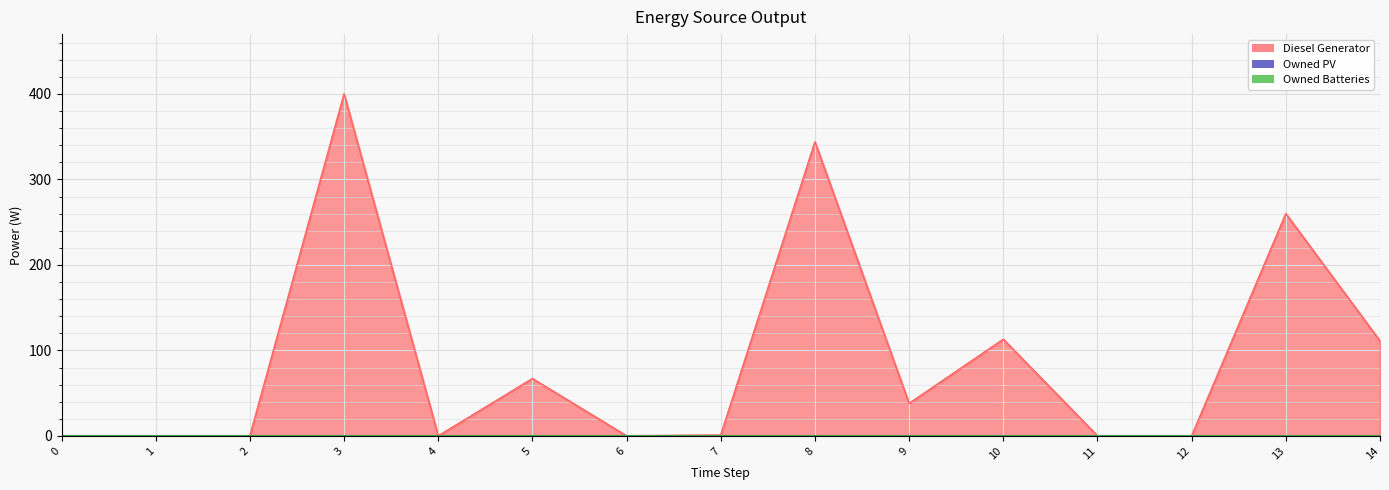

Reading left to right, transcribe all the data shown in this chart.

Diesel Generator: 0	0	0	400	0	67	0	1	344	38	113	0	0	260	111
Owned PV: 0	0	0	0	0	0	0	0	0	0	0	0	0	0	0
Owned Batteries: 0	0	0	0	0	0	0	0	0	0	0	0	0	0	0